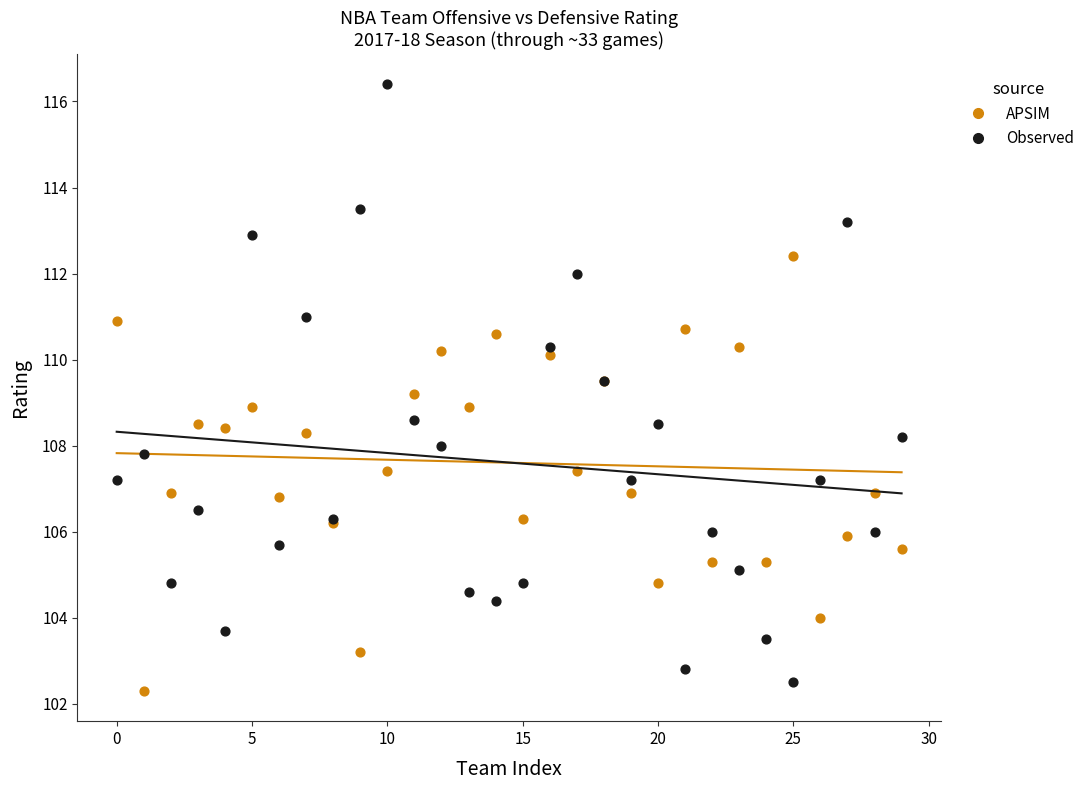

Which series has the widest spread of Y values?

Observed